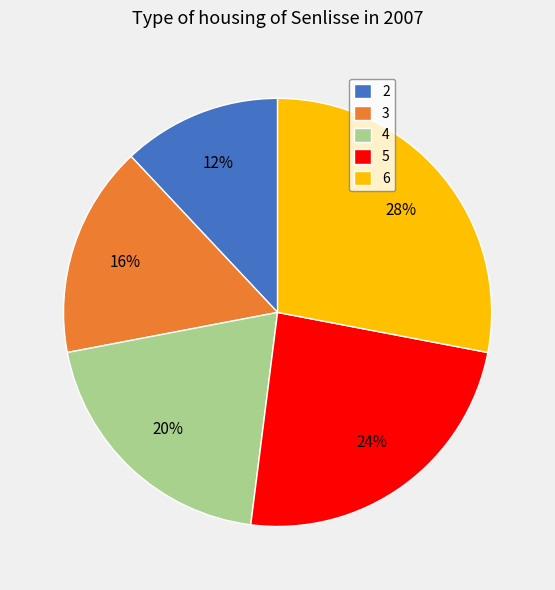

To the nearest percent, what is the difference between the largest and smallest slice percentages?

16%